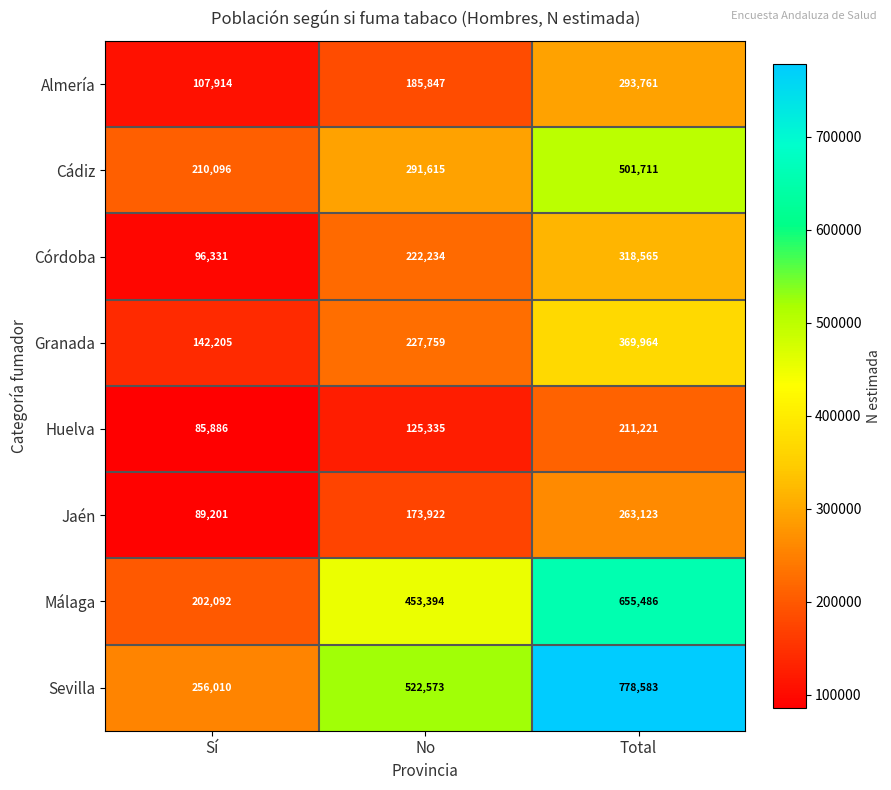

What is the spread (max minus min) of values at Total?

567362